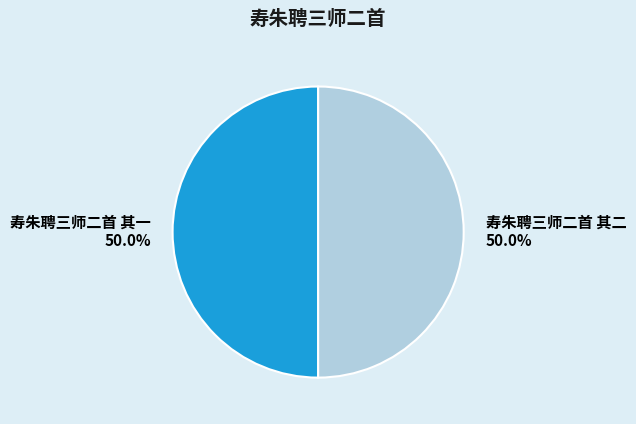

Approximately how many times larger is the value at 寿朱聘三师二首 其二 compared to 寿朱聘三师二首 其一?

1.0